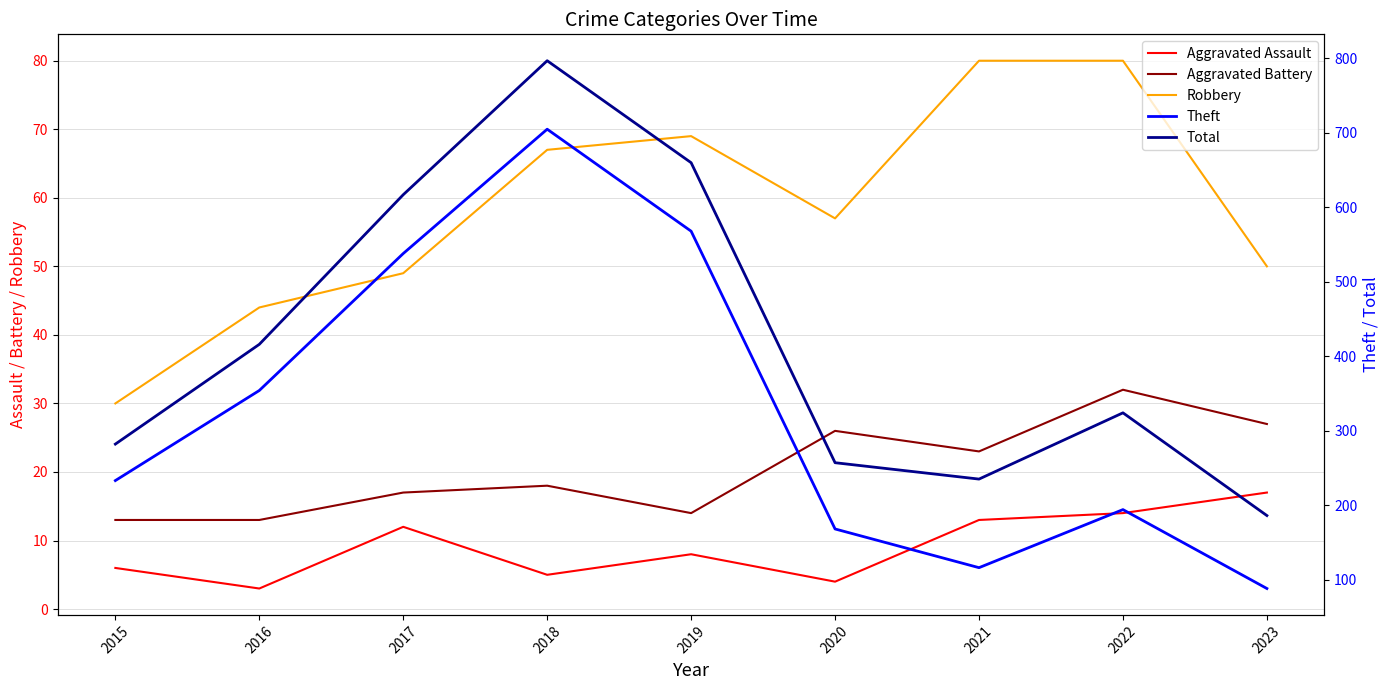

How many data points in Robbery are less than 57?

4